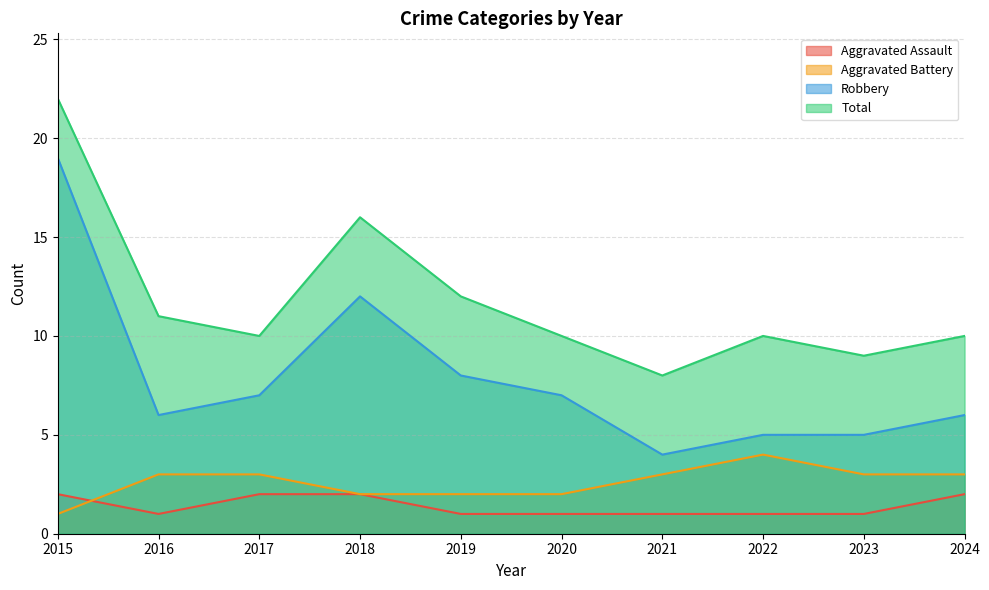

What is the average value of the Aggravated Assault series?

1